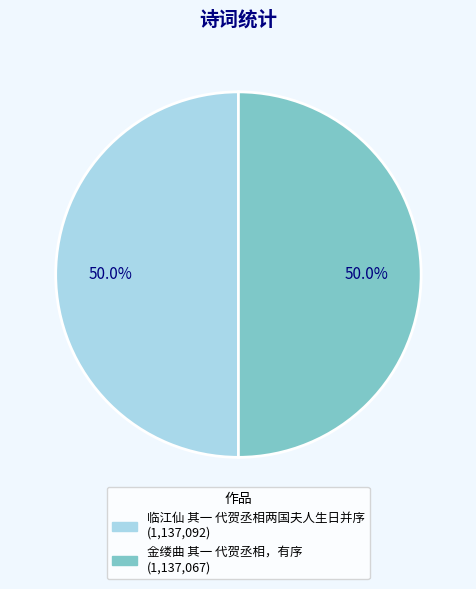

Combined, do 金缕曲 其一 代贺丞相，有序 and 临江仙 其一 代贺丞相两国夫人生日并序 account for over 50%?

Yes